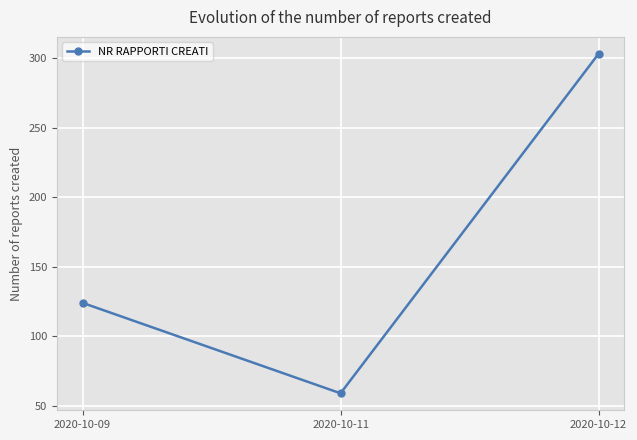

What is the change in value from 2020-10-09 to 2020-10-11?

-65